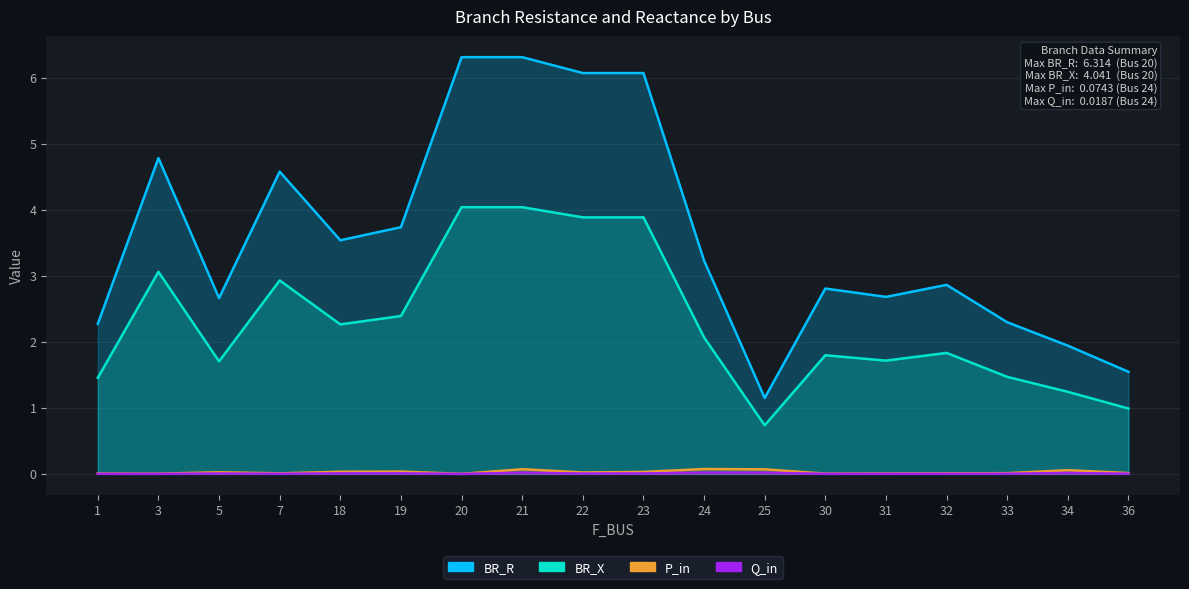

Rank the series by their maximum value, from highest to lowest.

BR_R, BR_X, P_in, Q_in